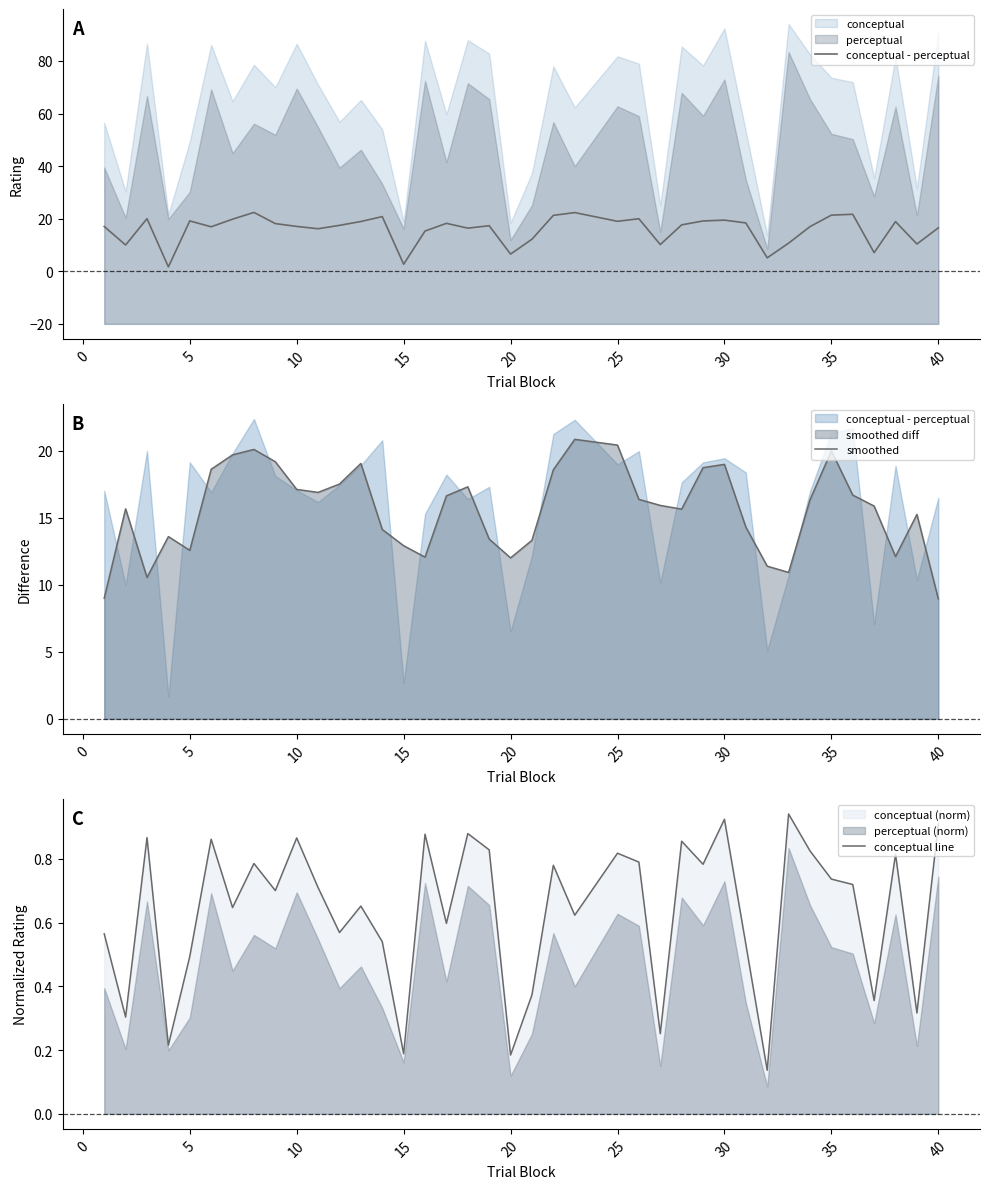

What is the maximum value for smoothed?

20.9